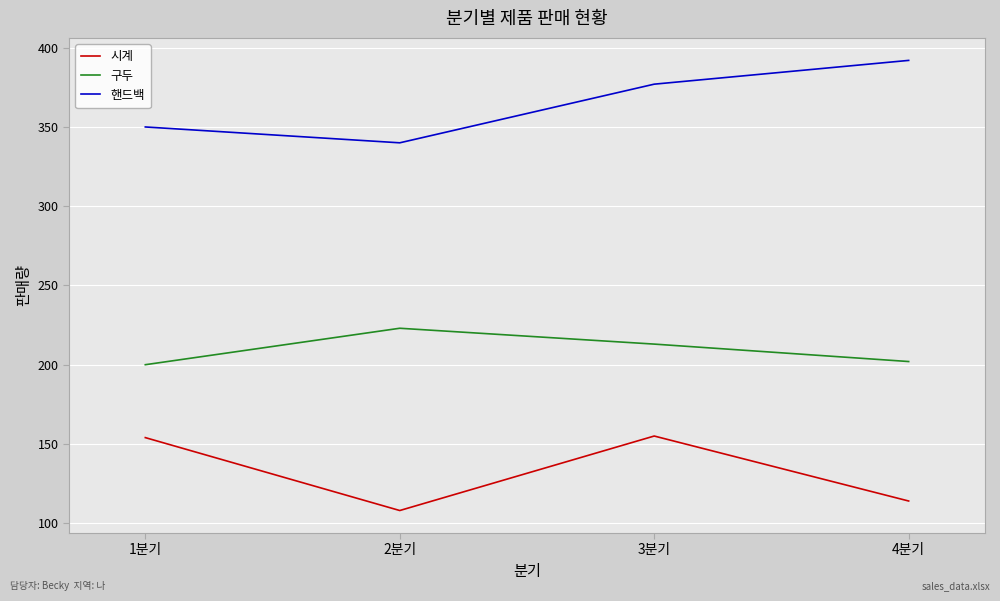

Rank the series at 4분기 from highest to lowest value.

핸드백, 구두, 시계